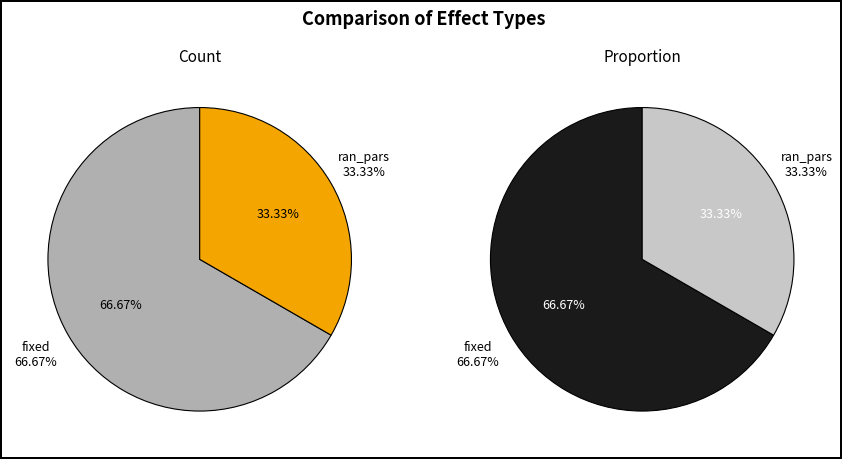

To the nearest percent, what is the average slice percentage?

50%